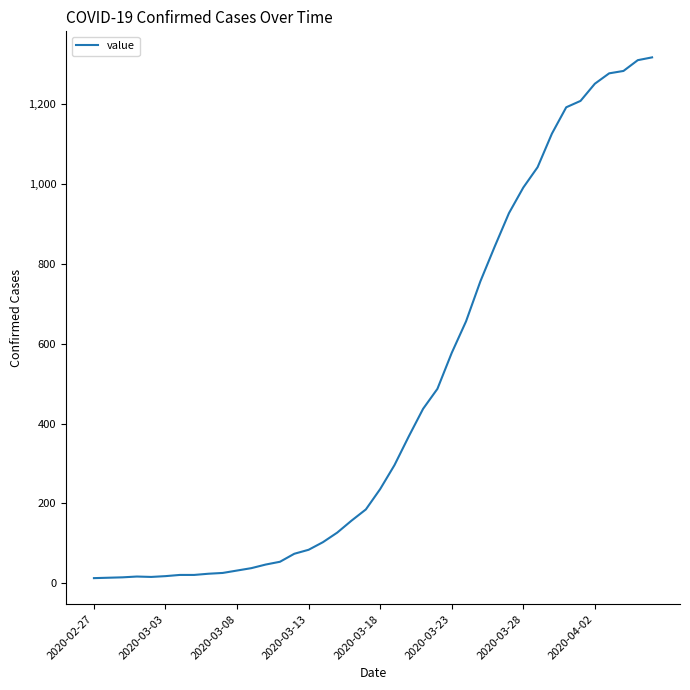

What is the difference between the maximum and minimum values?

1304